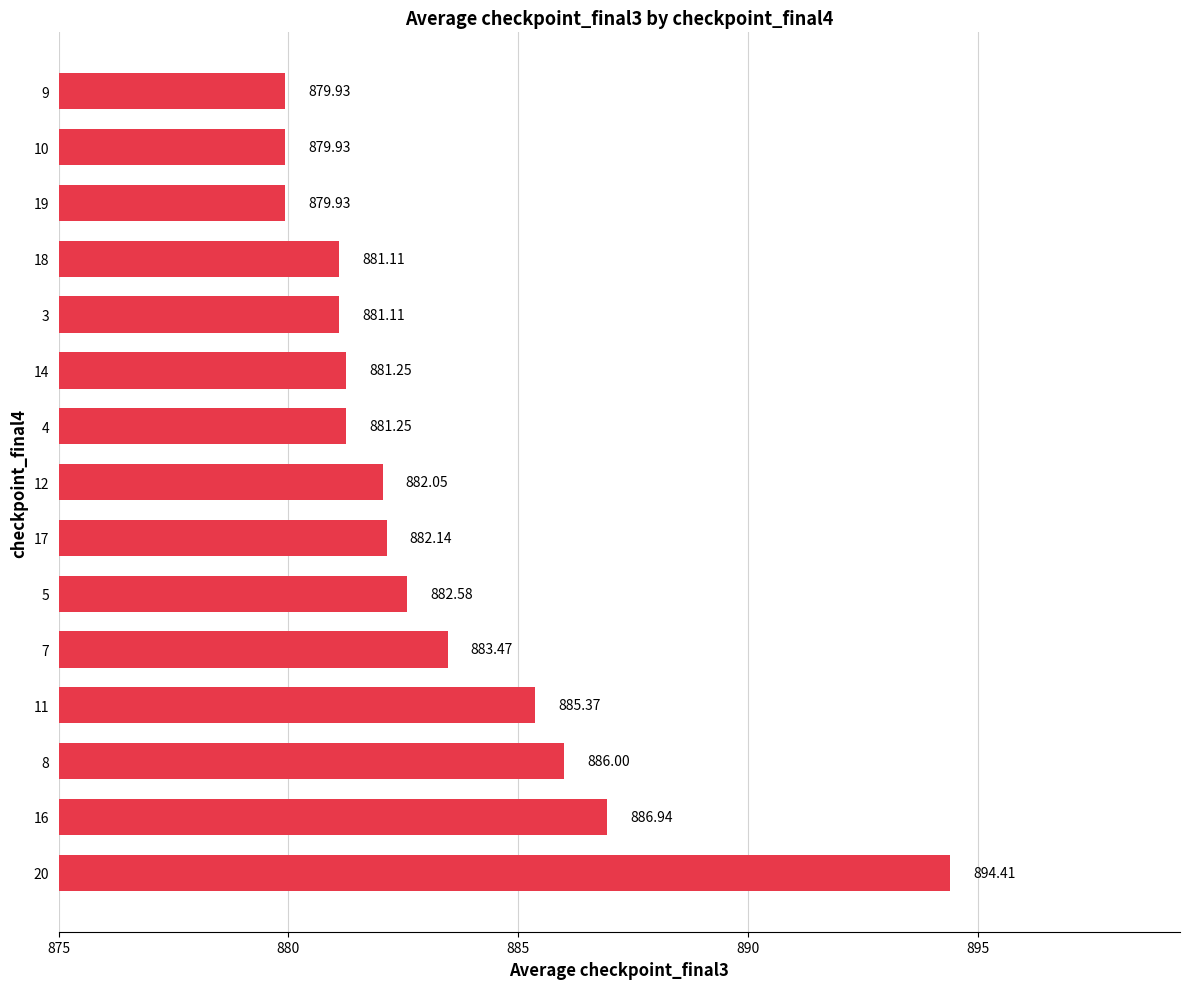

What is the sum of the values at 10 and 19?

1759.9